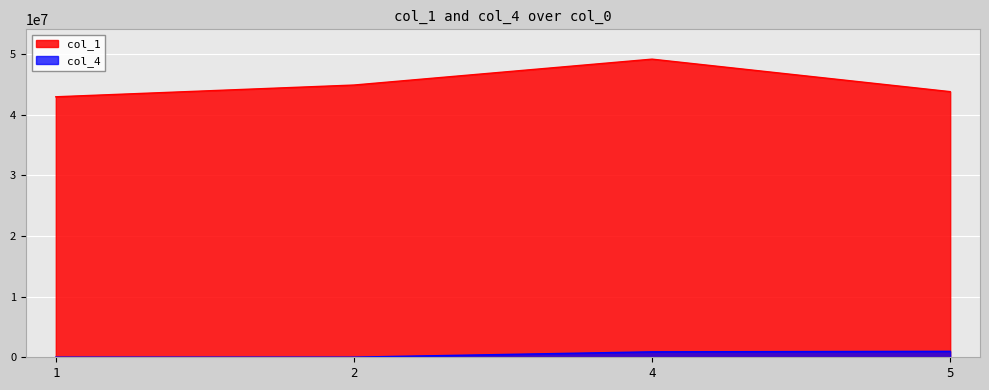

True or false: col_4 has a value of 982222 at 5.

True